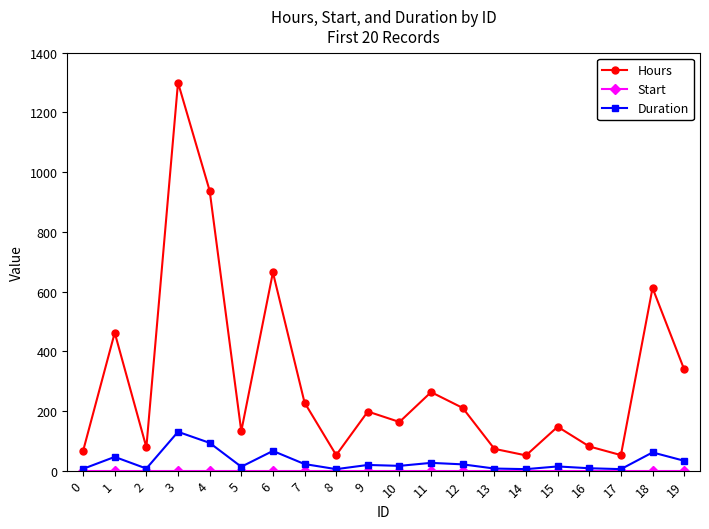

True or false: Hours has more than 1 points higher than both neighbors.

True